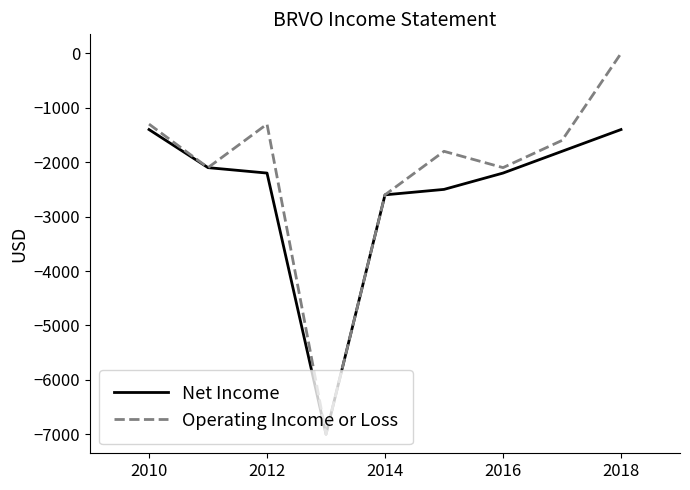

Which series has the largest range (max minus min)?

Operating Income or Loss